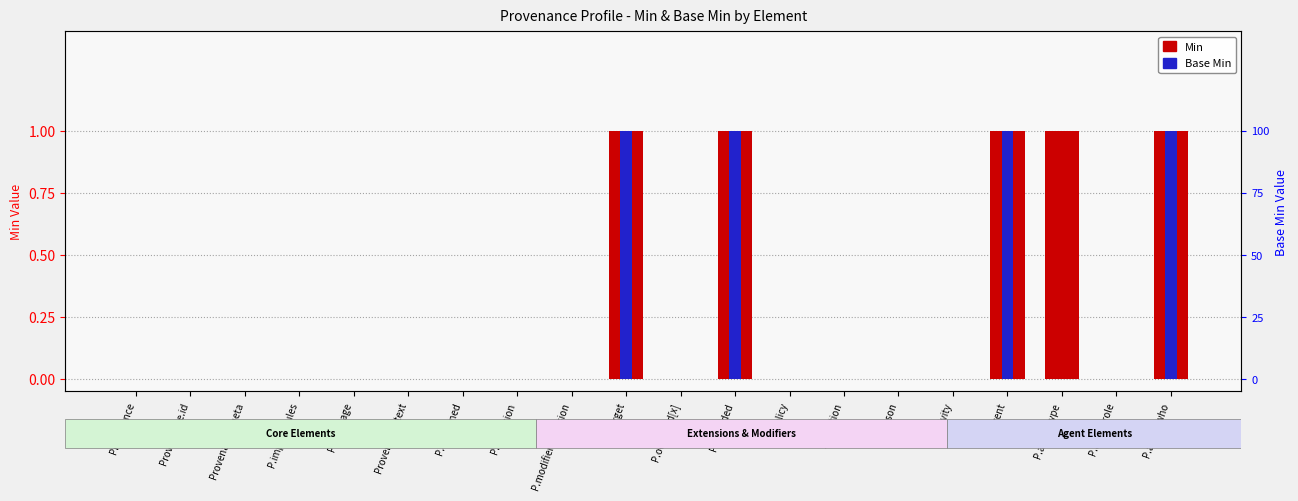

What is the label of the 16th bar from the right?

P.language